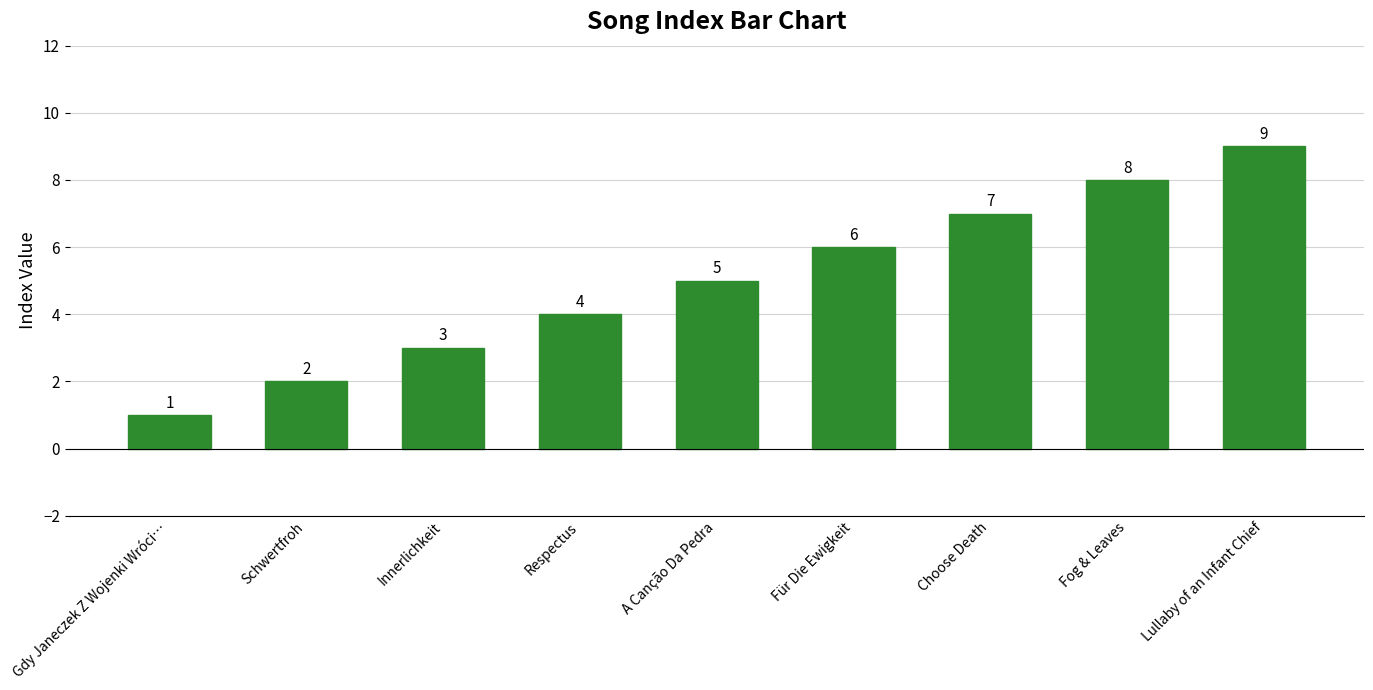

True or false: the data shows 4 at Respectus.

True